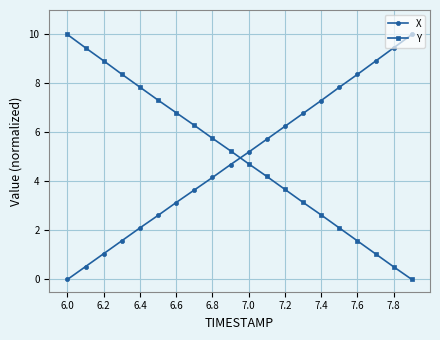

What is the value of the Y point at the 17th from the left?

1.6